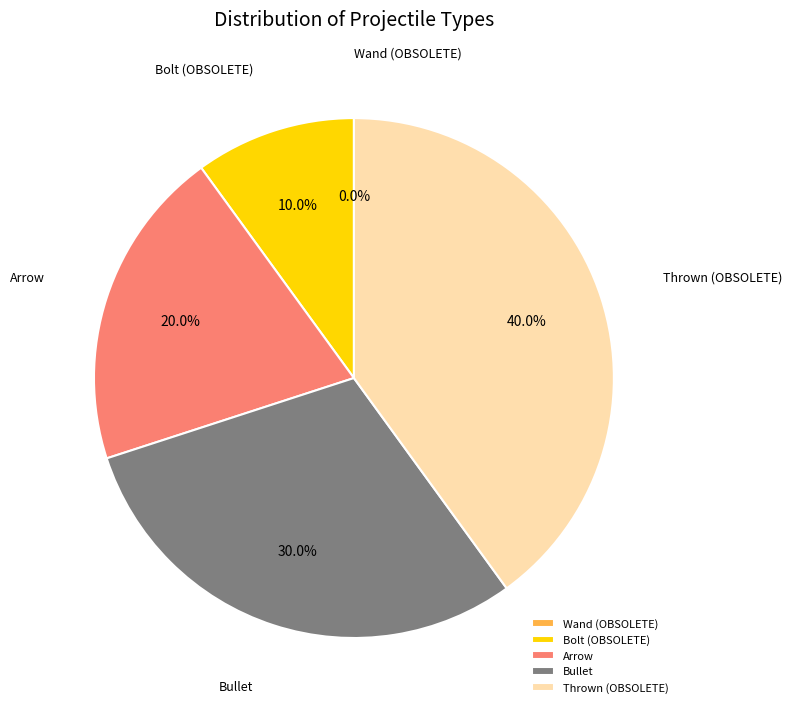

Which category has the smallest portion of the pie?

Wand (OBSOLETE)